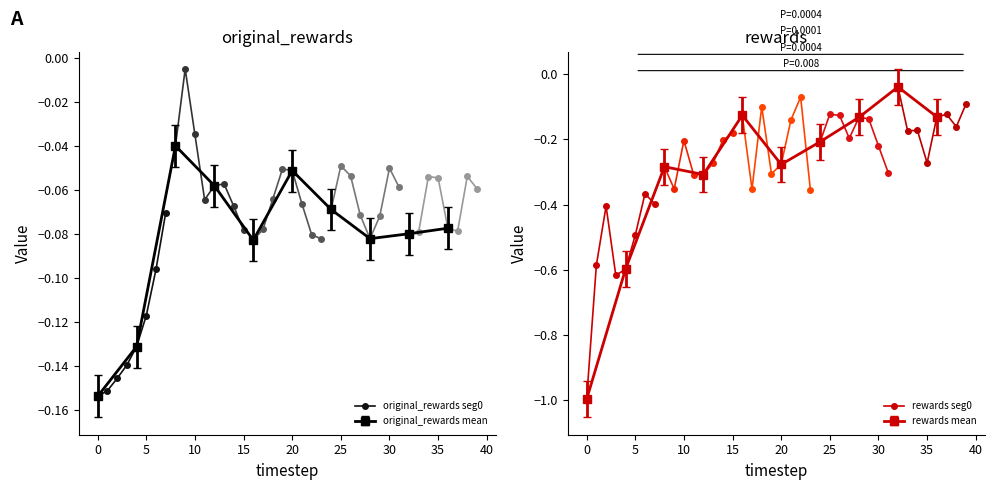

Which series has the widest spread of values?

rewards seg0